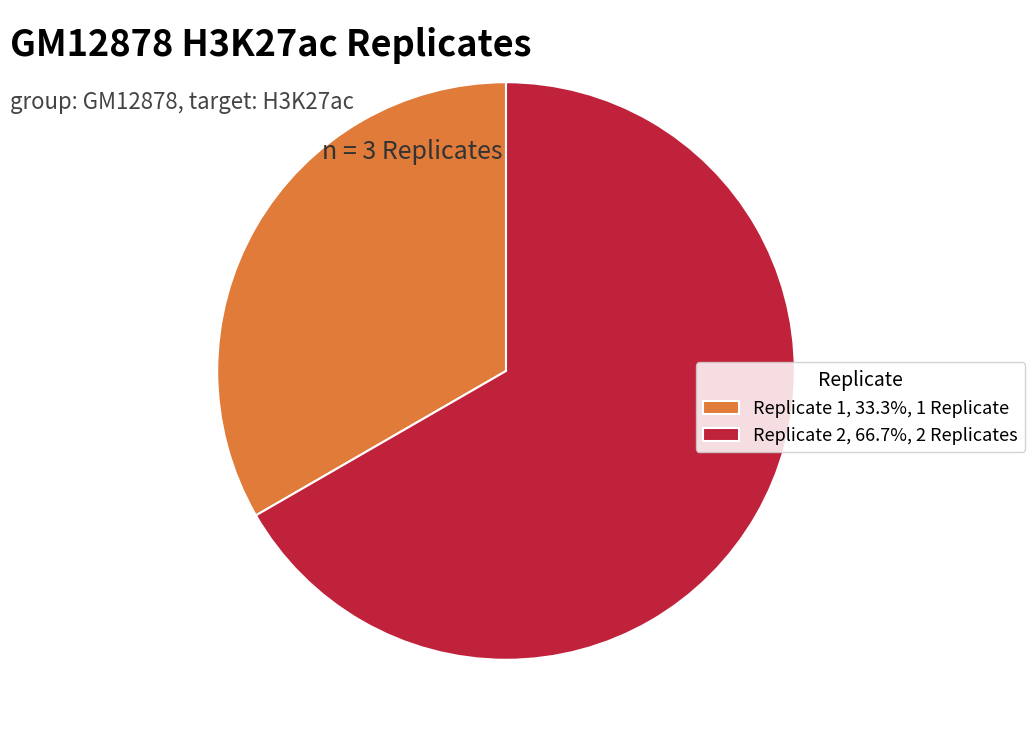

What is the ratio of the value at Replicate 1, 33.3%, 1 Replicate to the value at Replicate 2, 66.7%, 2 Replicates?

0.5